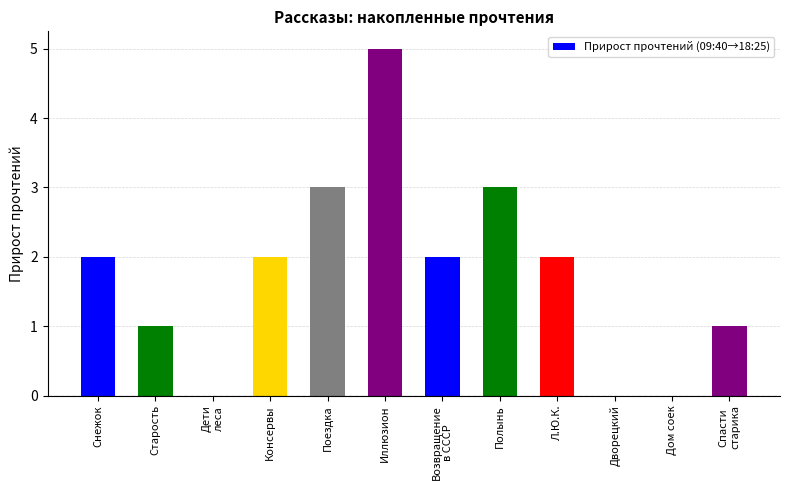

Is it true that the value at Полынь is 1?

False